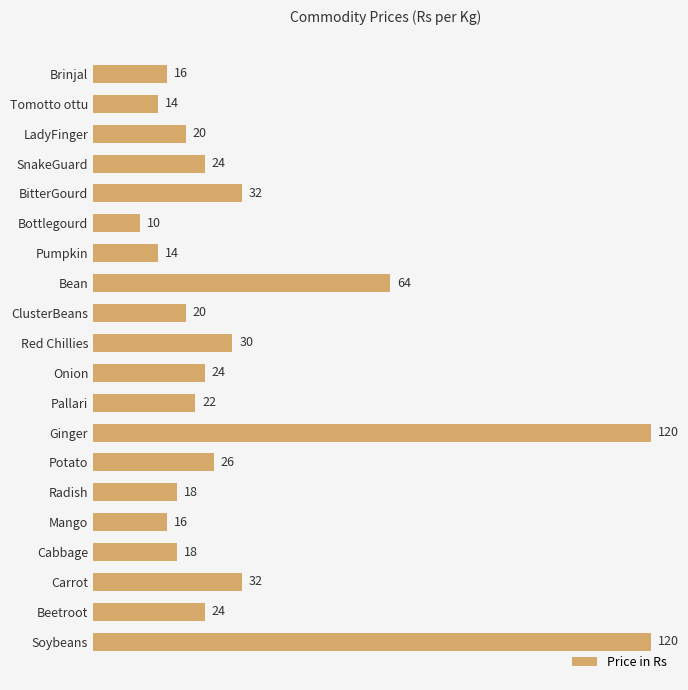

Approximately how many times larger is the value at Radish compared to ClusterBeans?

0.9